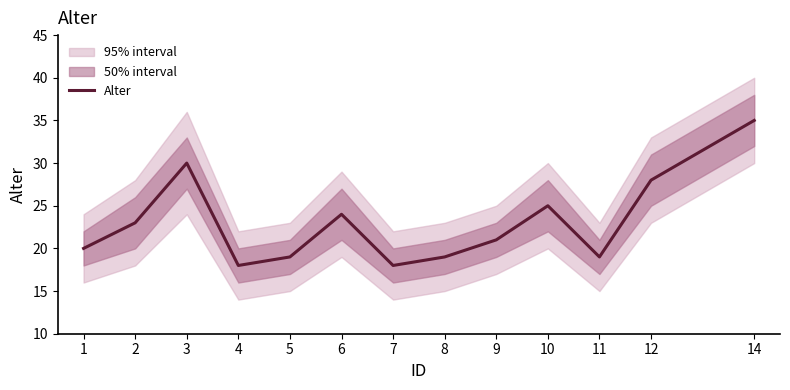

What is the maximum value shown in the chart?

35